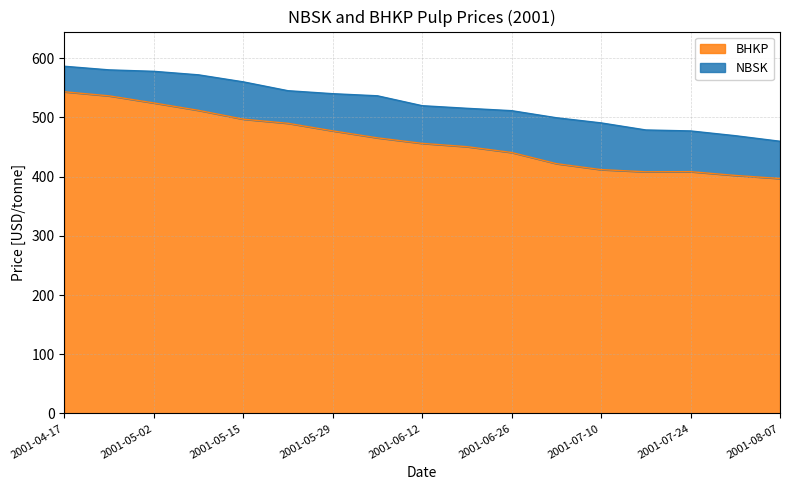

Which series changed the most between 2001-05-29 and 2001-08-07?

BHKP